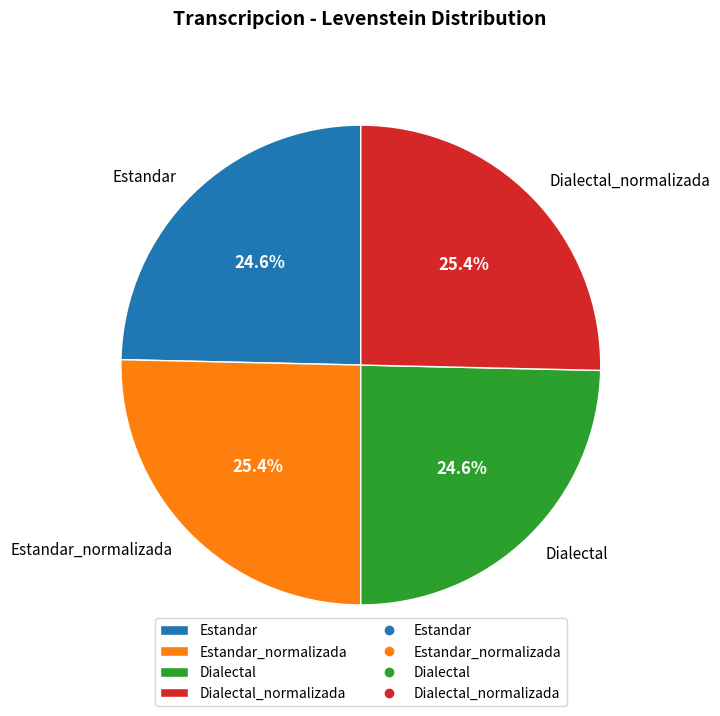

Combined, what portion of the pie is Estandar_normalizada and Dialectal?

50.0%